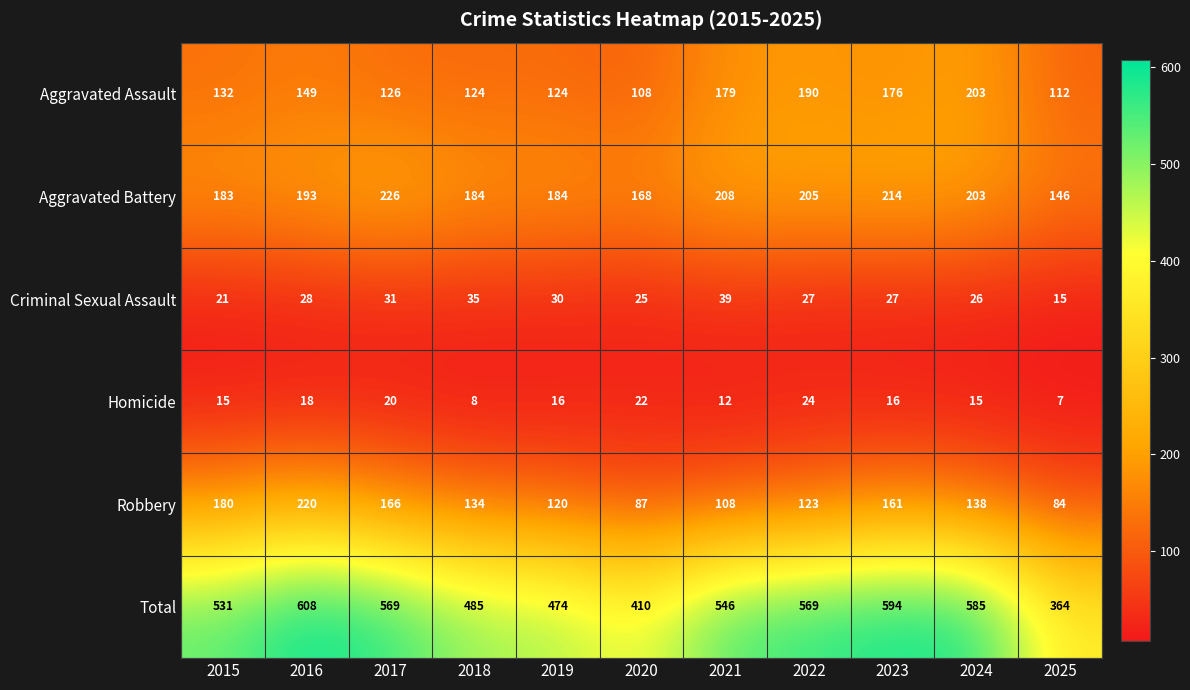

What is the total value across all series at 2020?

820